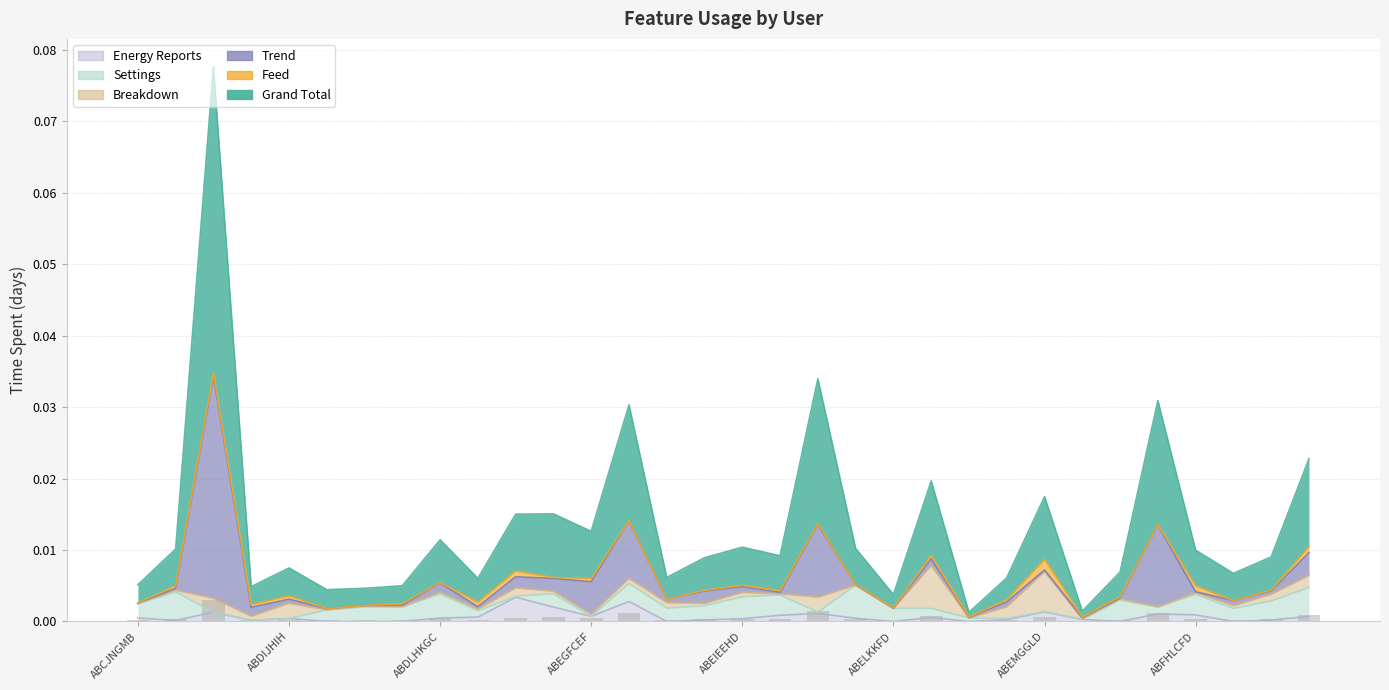

What are all the series names shown in the legend?

Grand Total, Feed, Trend, Settings, Breakdown, Energy Reports